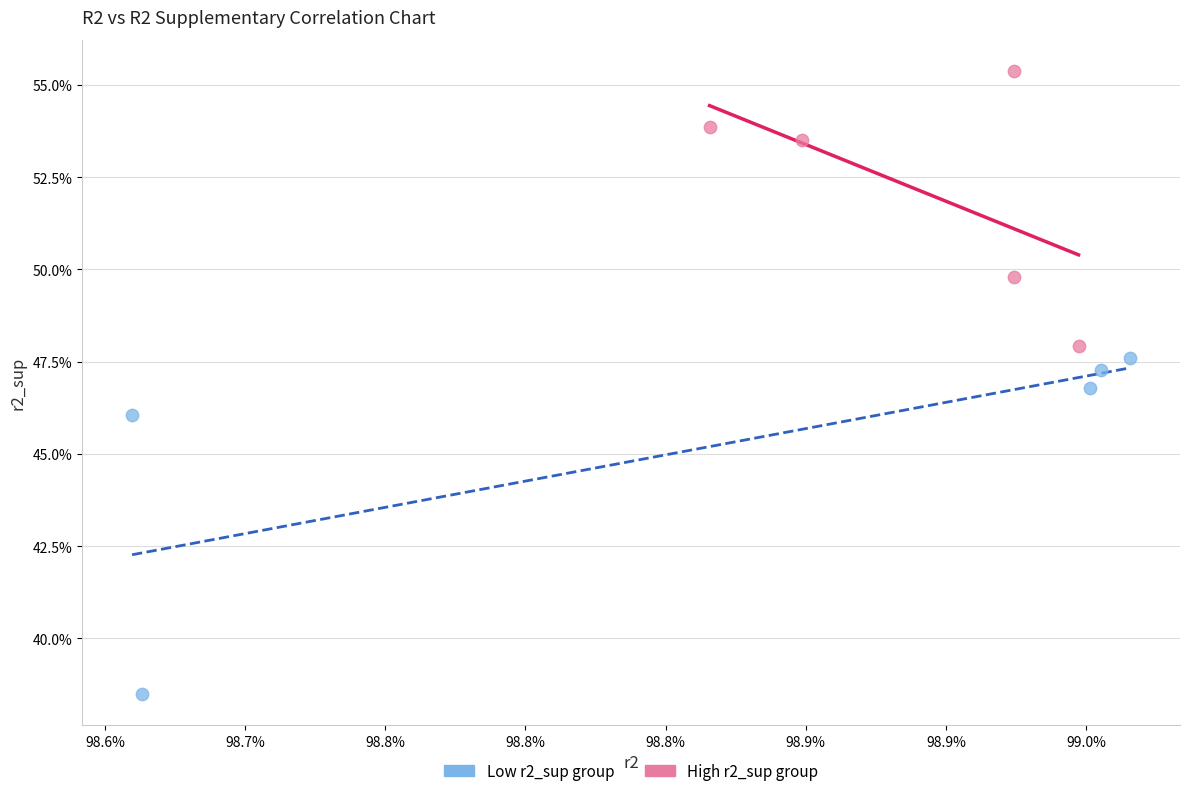

Which series reaches the minimum Y coordinate?

Low r2_sup group